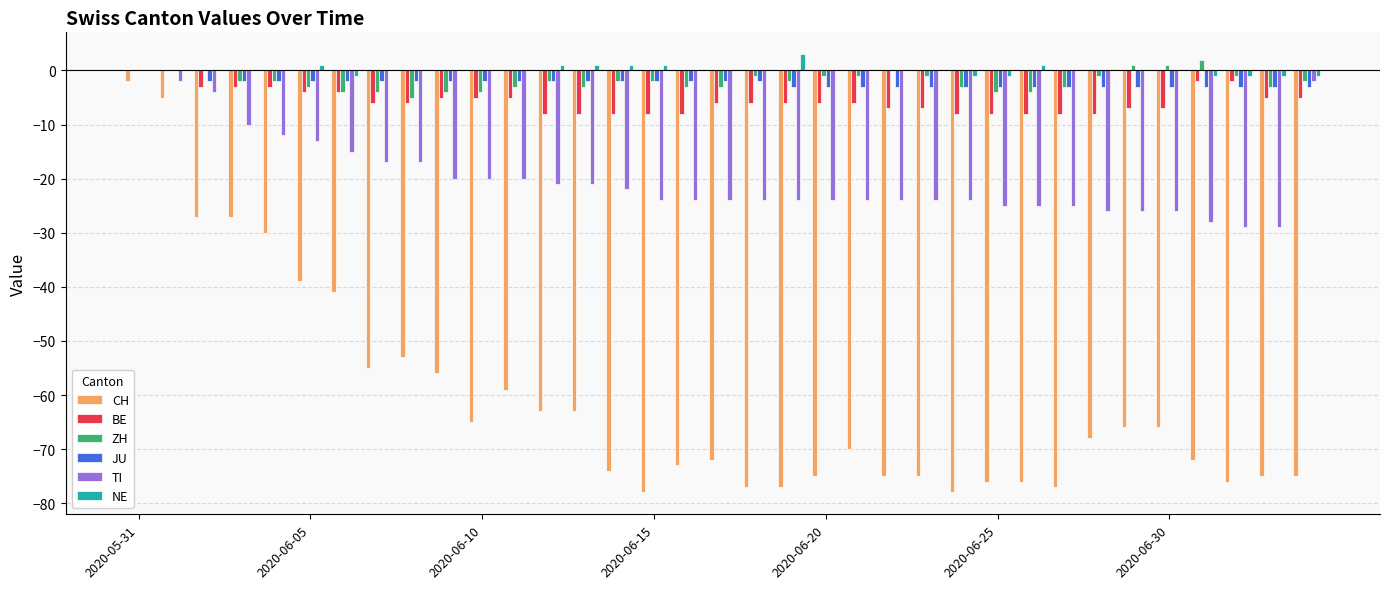

What is the difference between the maximum and minimum values in the CH series?

76